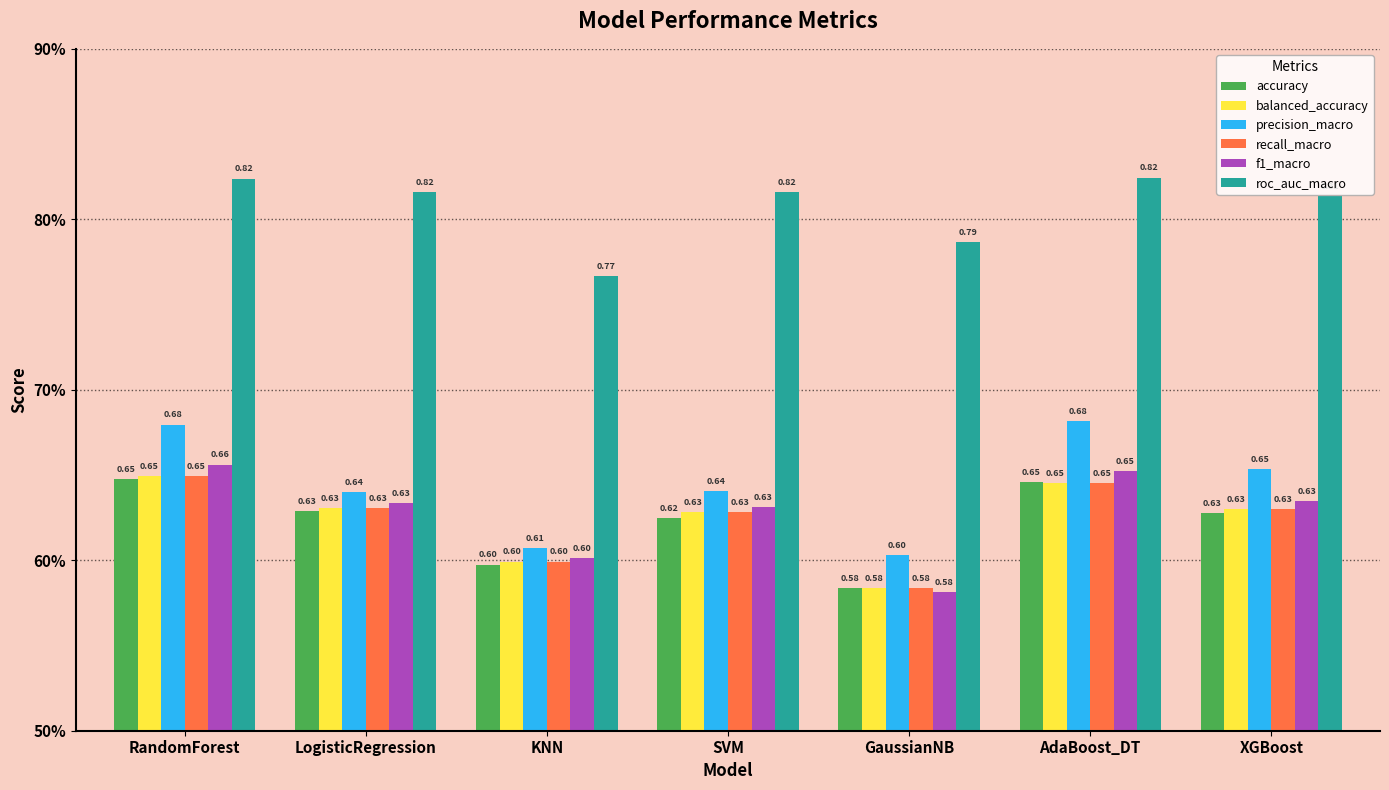

What is the average value of the recall_macro series?

0.6